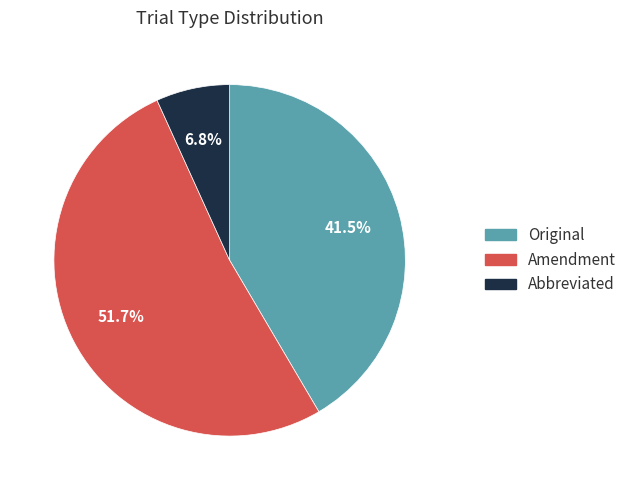

What is the smallest slice in the pie chart?

Abbreviated